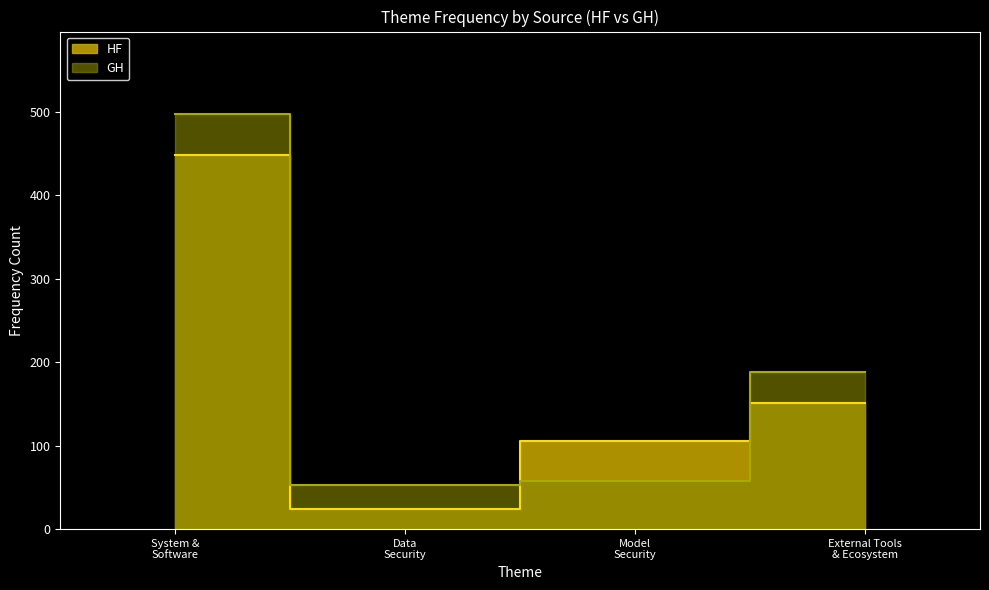

What is the approximate value of HF at System & Software?

448